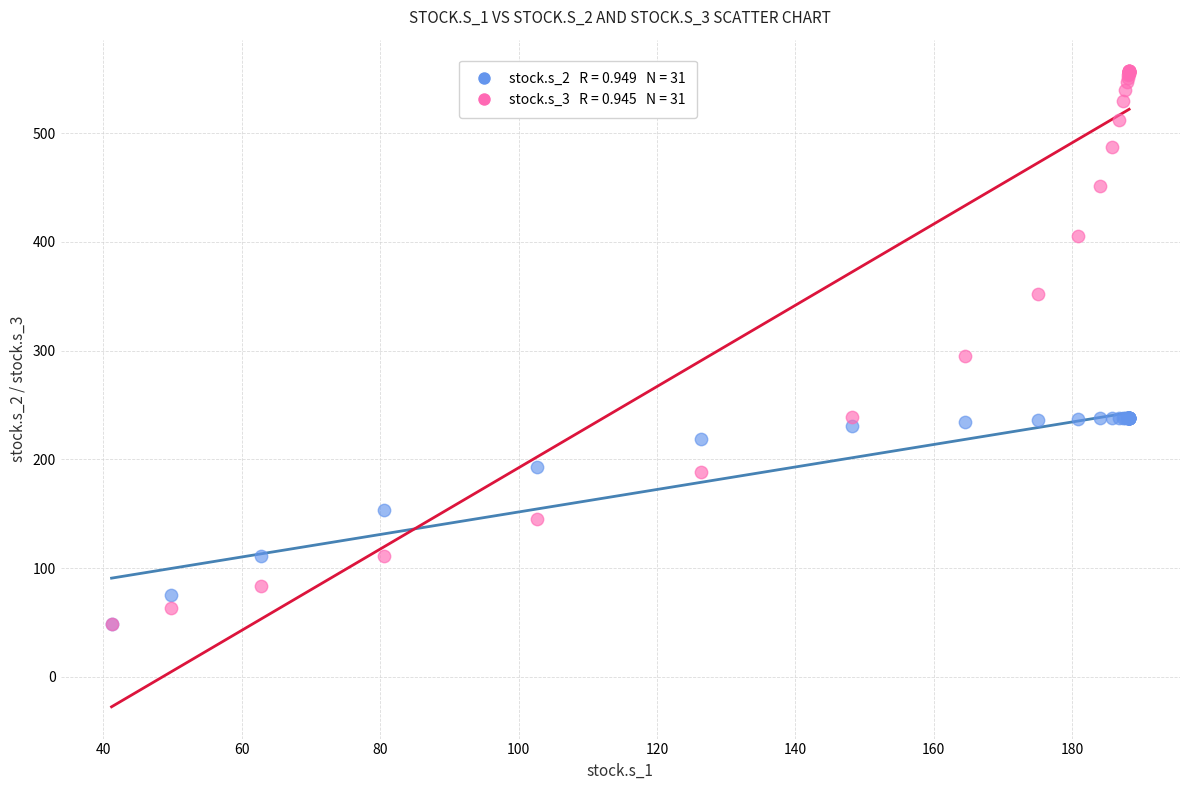

Across all series, what Y value is closest to 302?

295.1